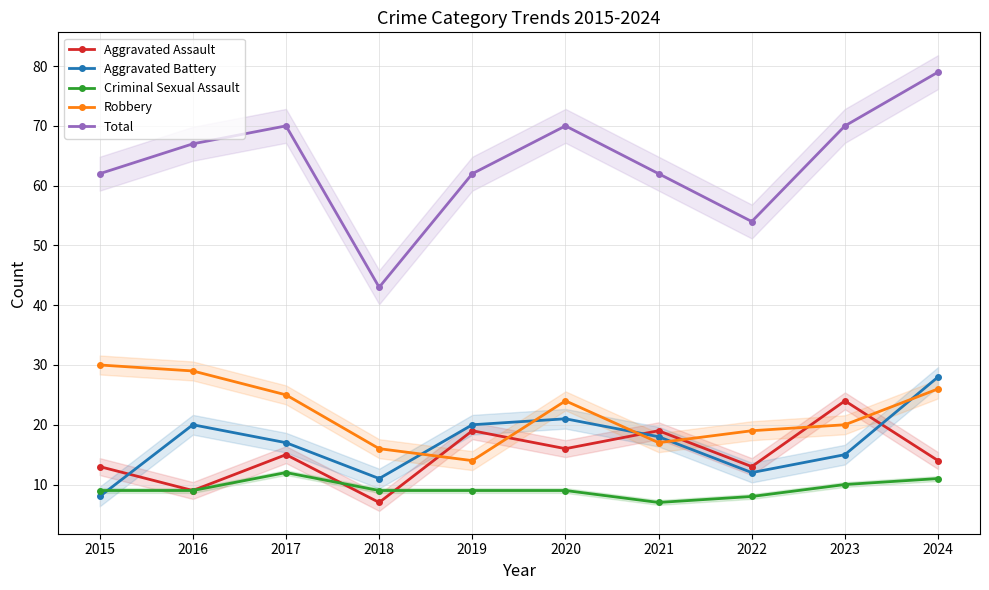

How many values in the Total series are below 67?

5